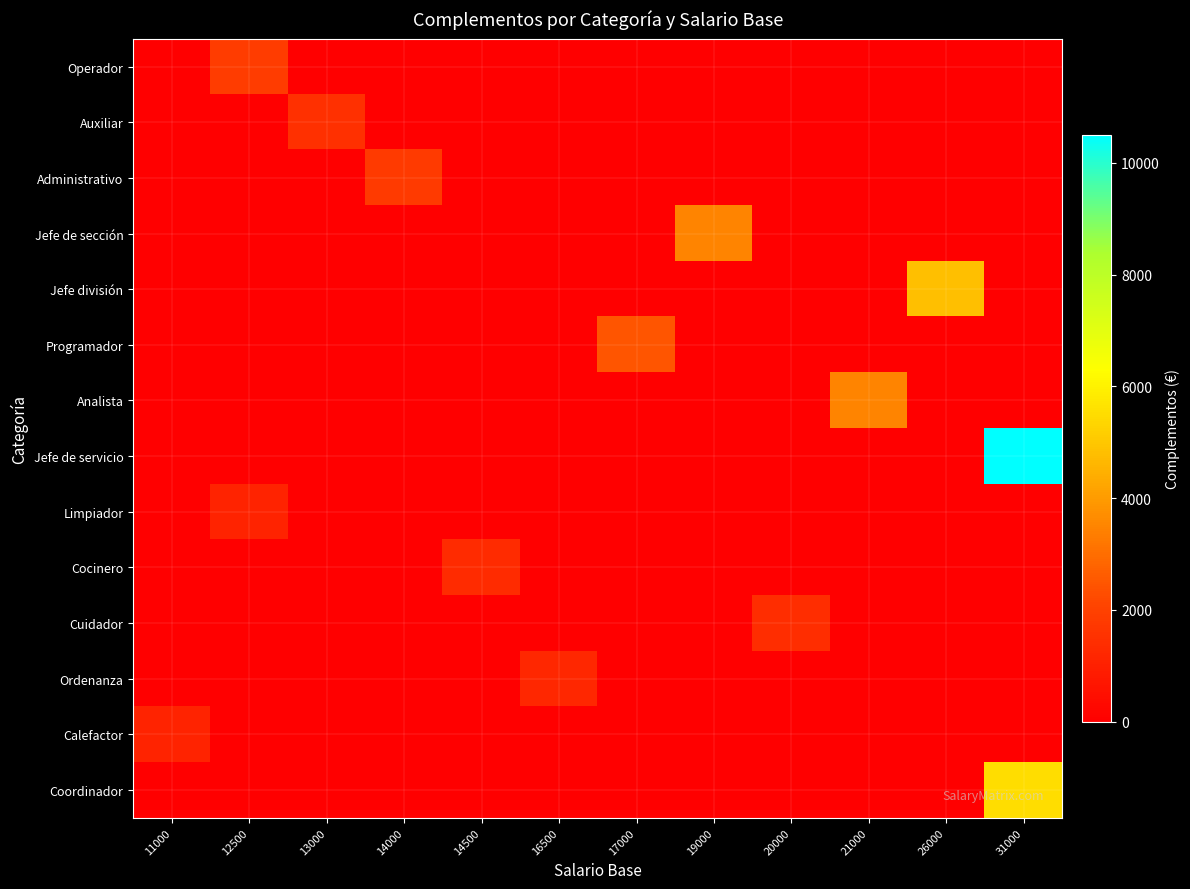

Which has a higher value, 11000 or 26000?

11000